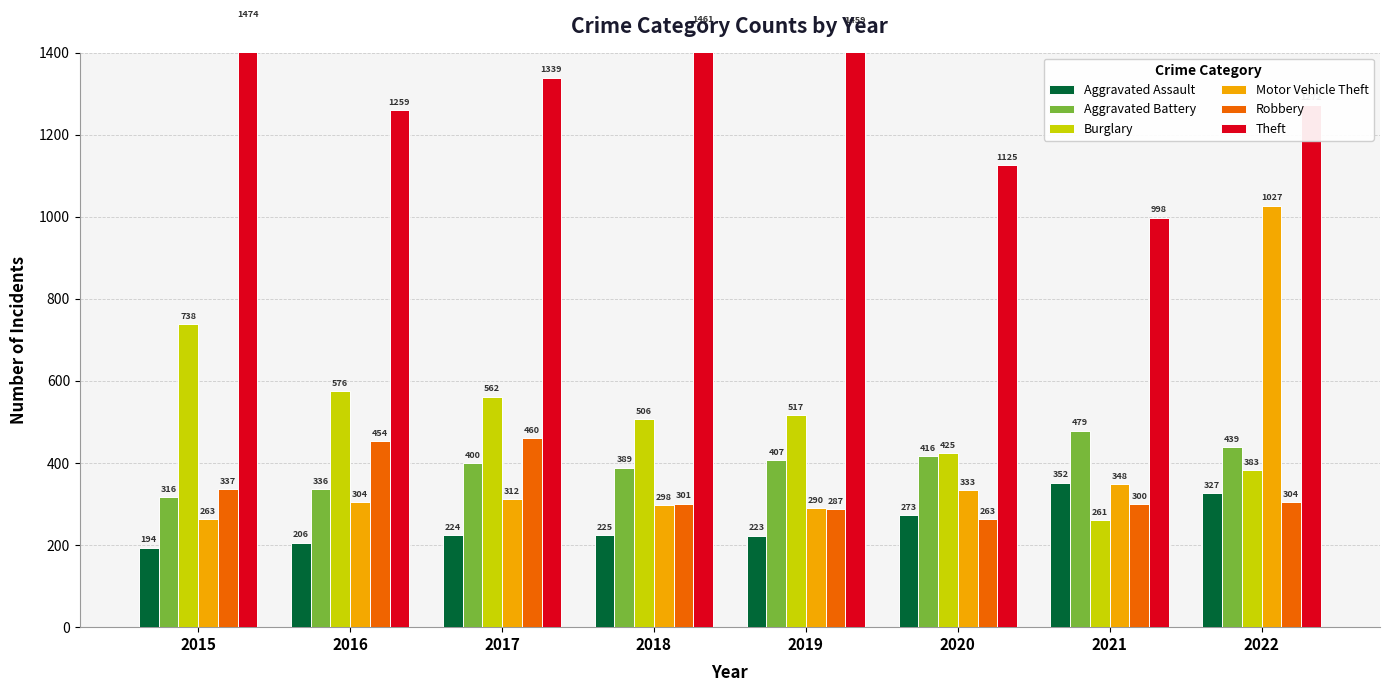

Rank the categories by Burglary value from lowest to highest.

2021, 2022, 2020, 2018, 2019, 2017, 2016, 2015